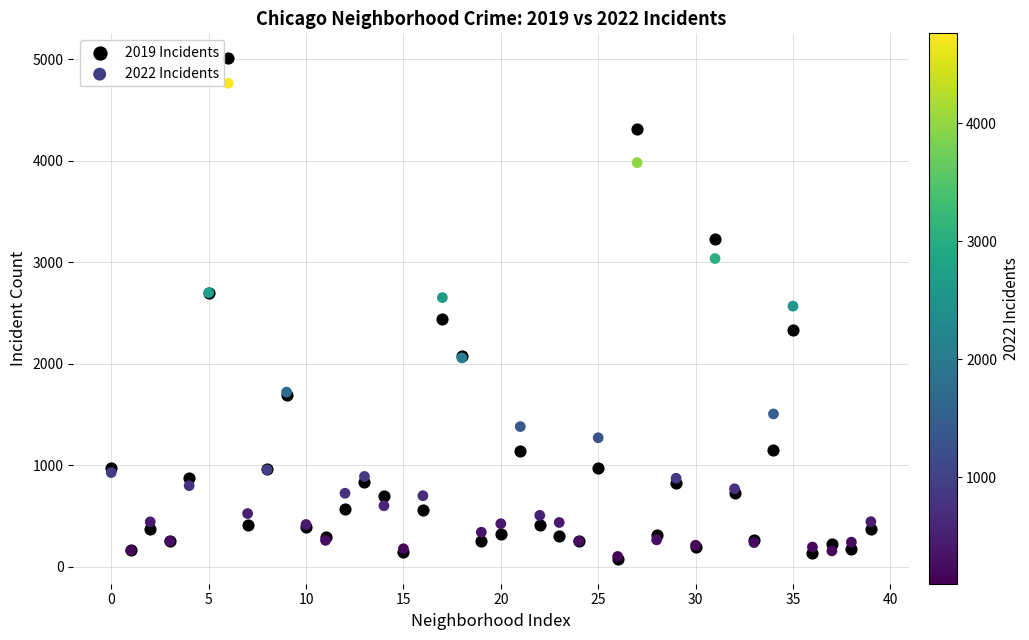

Which series has the largest Y range (max minus min)?

2019 Incidents